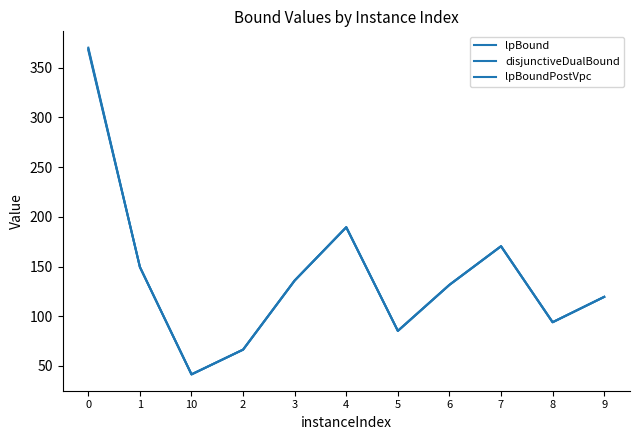

The disjunctiveDualBound series shows 300.0 at 4. True or false?

False